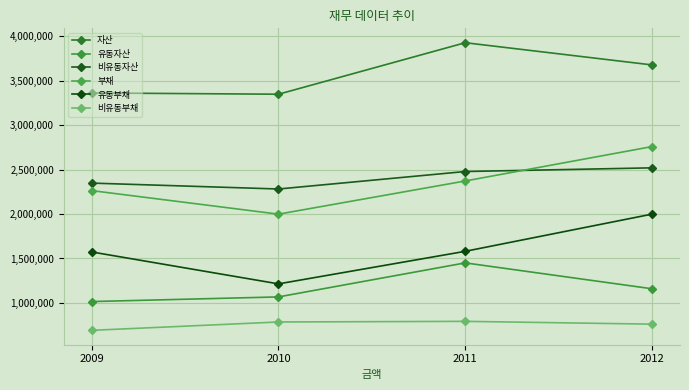

Rank the categories by 유동자산 value from lowest to highest.

2009, 2010, 2012, 2011